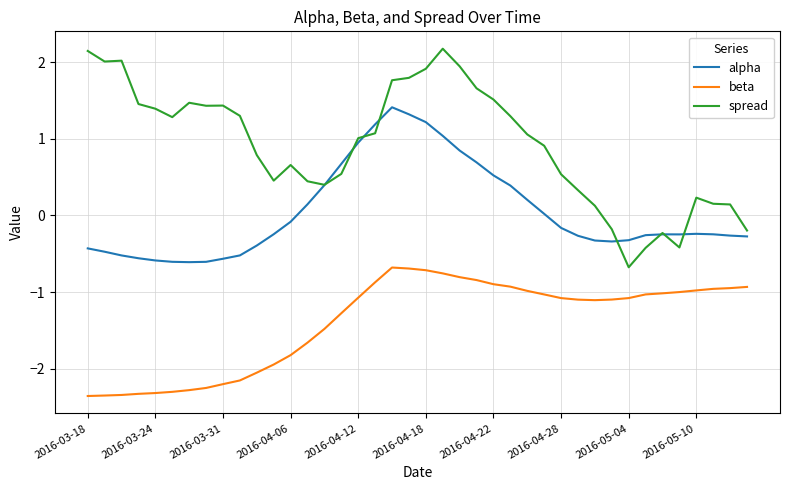

What is the difference between the second highest and minimum values in the alpha series?

1.9